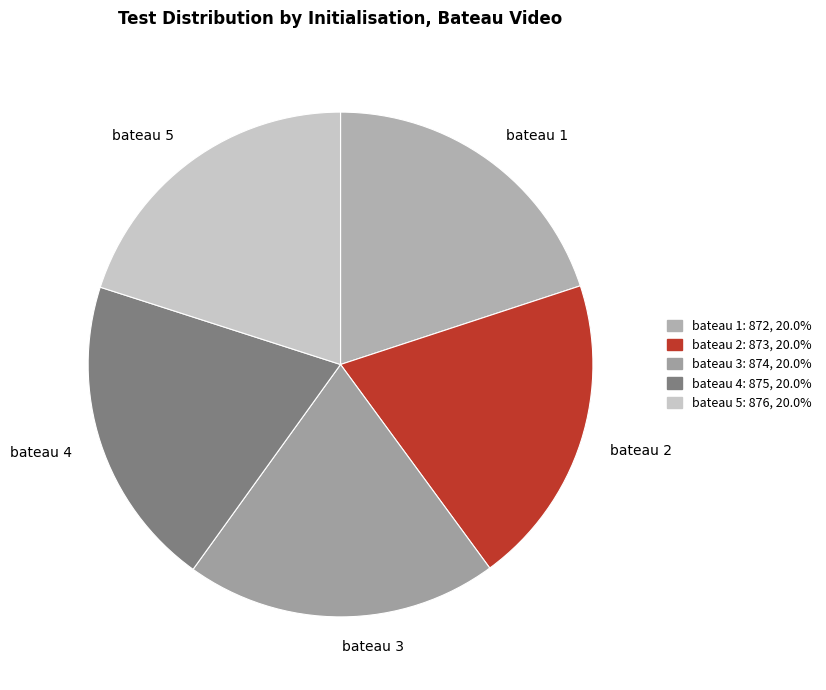

Does bateau 4 represent more than half of the total?

No